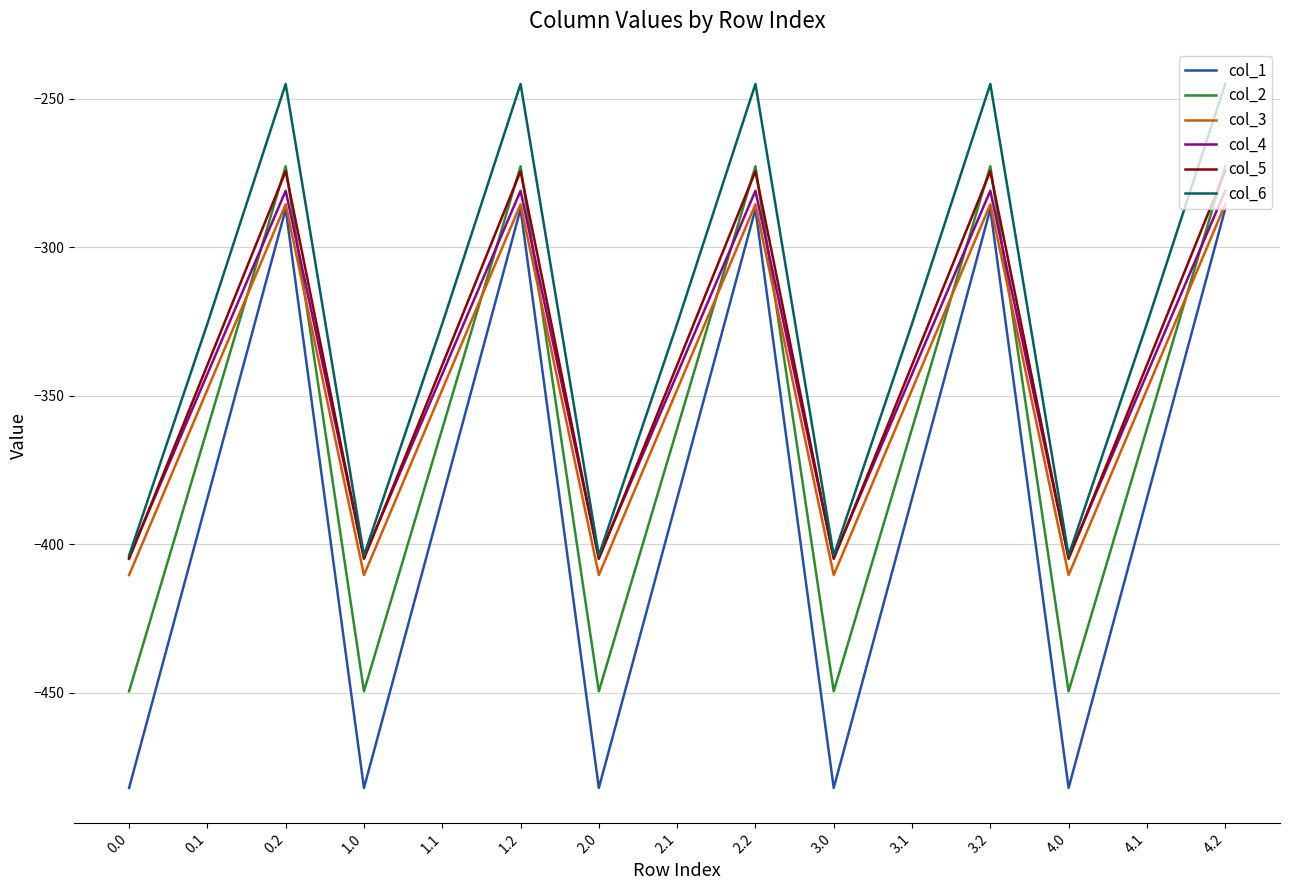

At 4.1, list the series in order from smallest to largest.

col_1, col_2, col_3, col_4, col_5, col_6